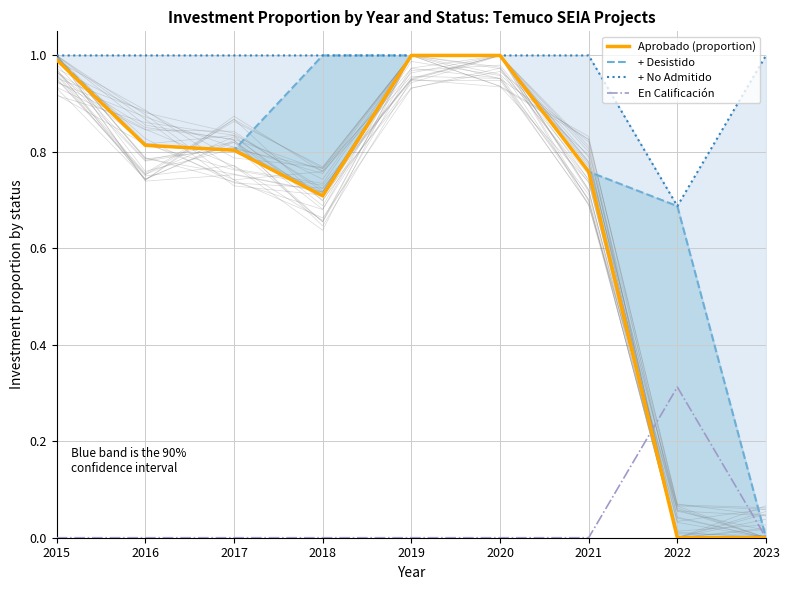

Rank the categories by Aprobado (proportion) value from lowest to highest.

2022, 2023, 2018, 2021, 2017, 2016, 2015, 2019, 2020